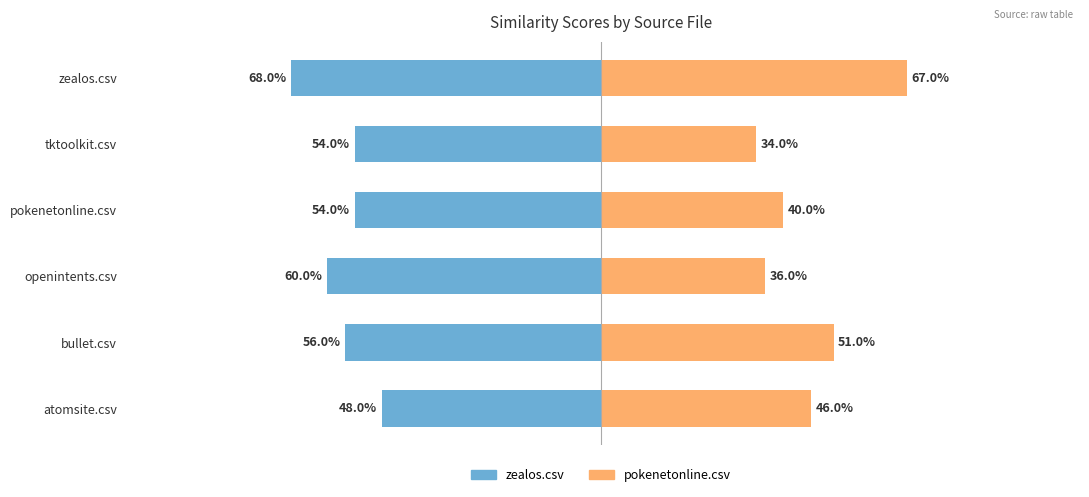

What is the value of the pokenetonline.csv bar at the 3rd from the left?

0.4